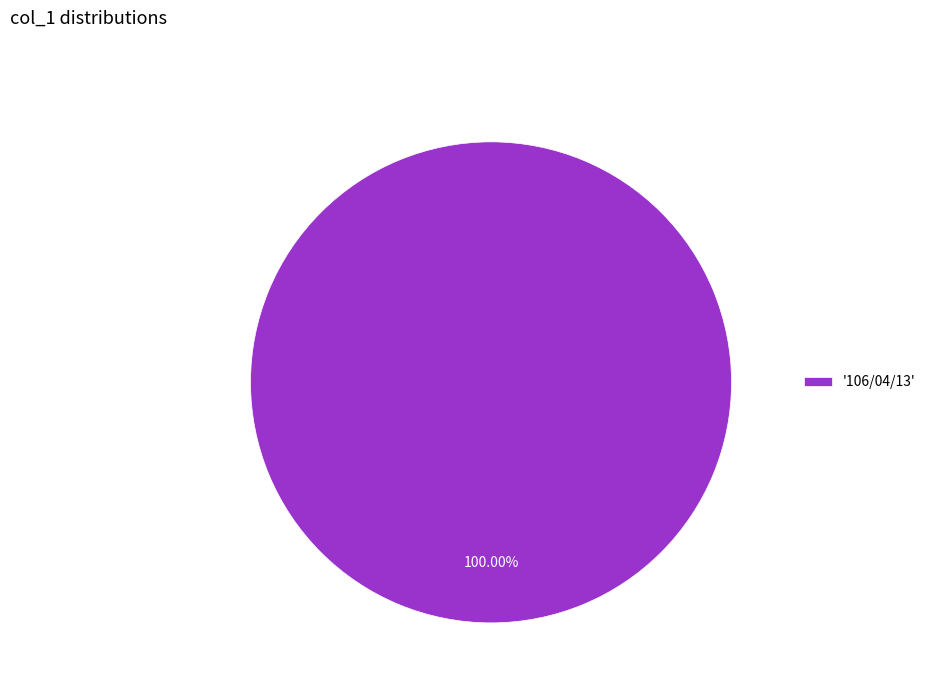

Which category accounts for the majority?

'106/04/13'